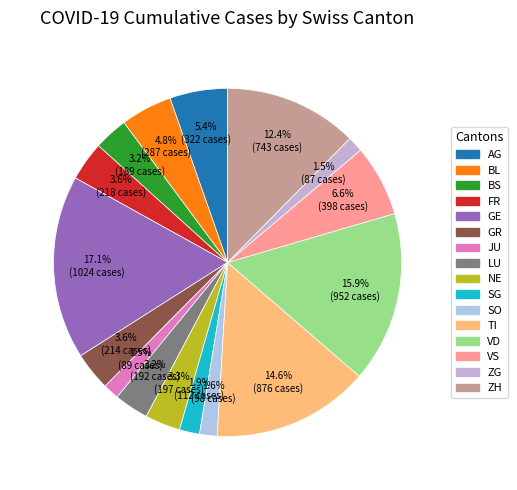

How many slices are in this pie chart?

16